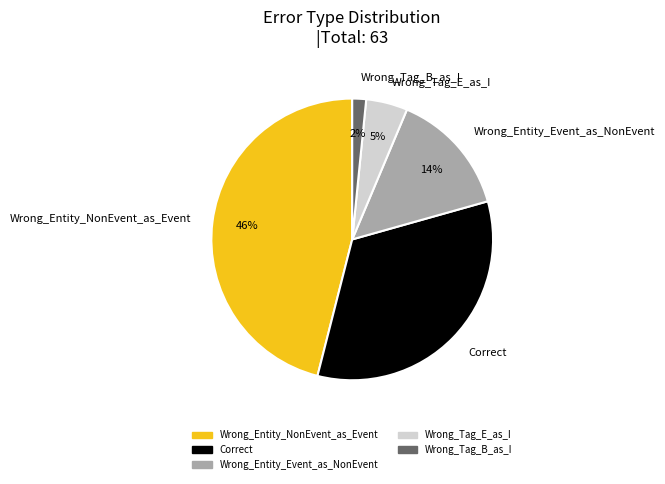

Do Correct and Wrong_Tag_B_as_I together represent more than half of the pie?

No